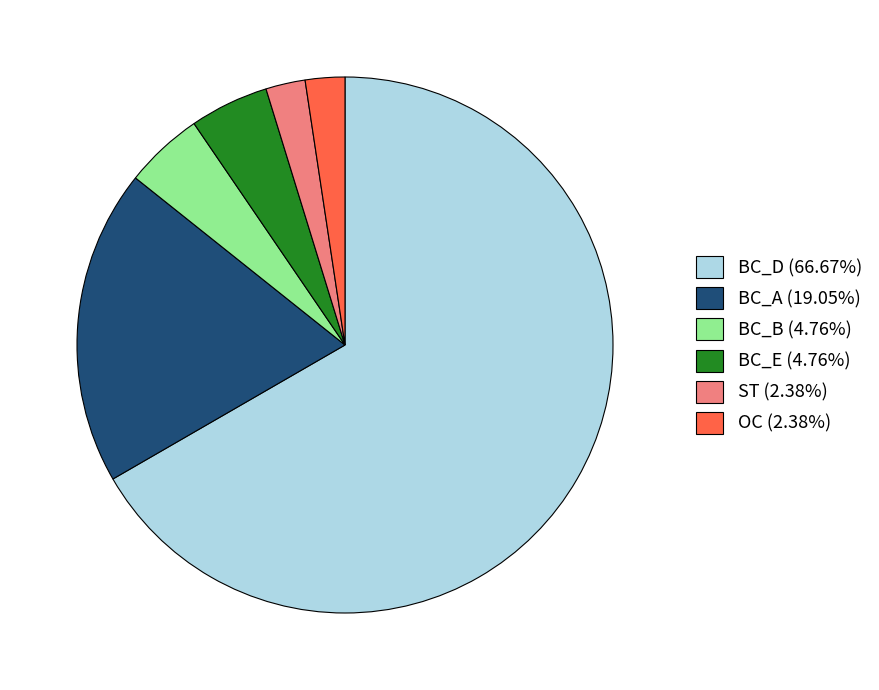

Does any single category account for the majority?

Yes